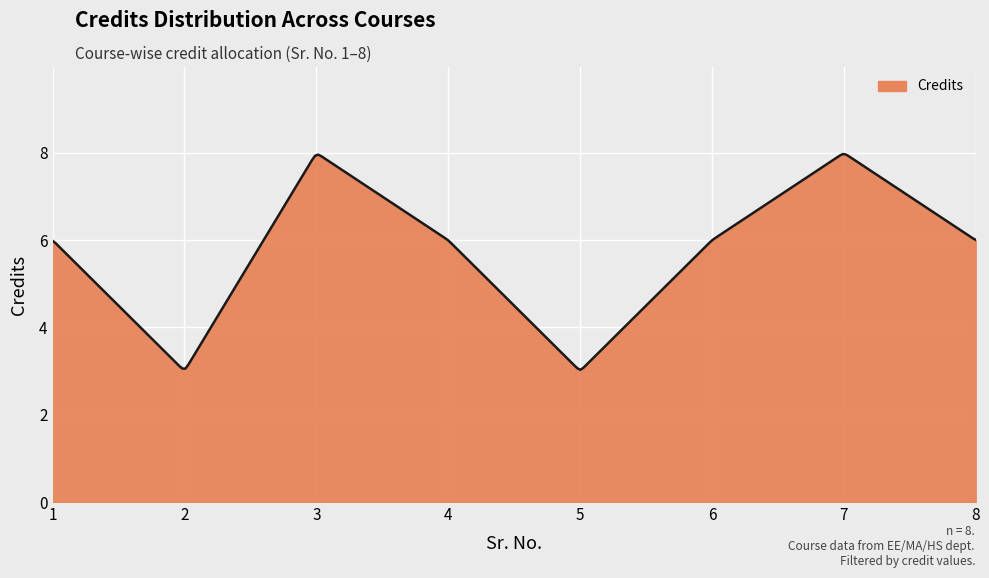

What is the minimum value shown in the chart?

3.0